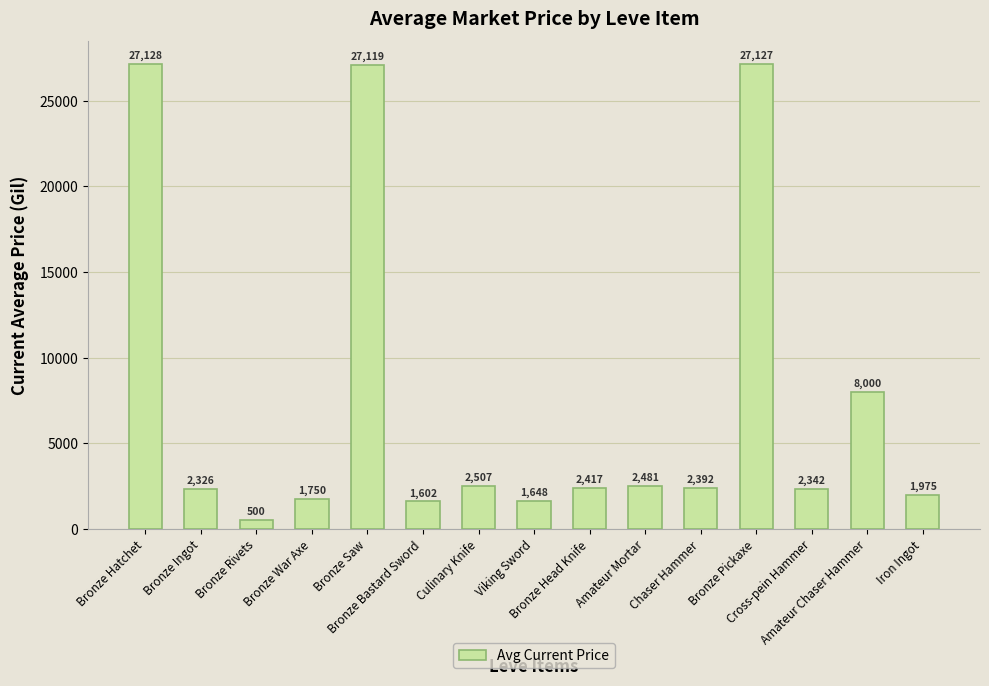

What is the value of the 14th bar from the left?

8000.0